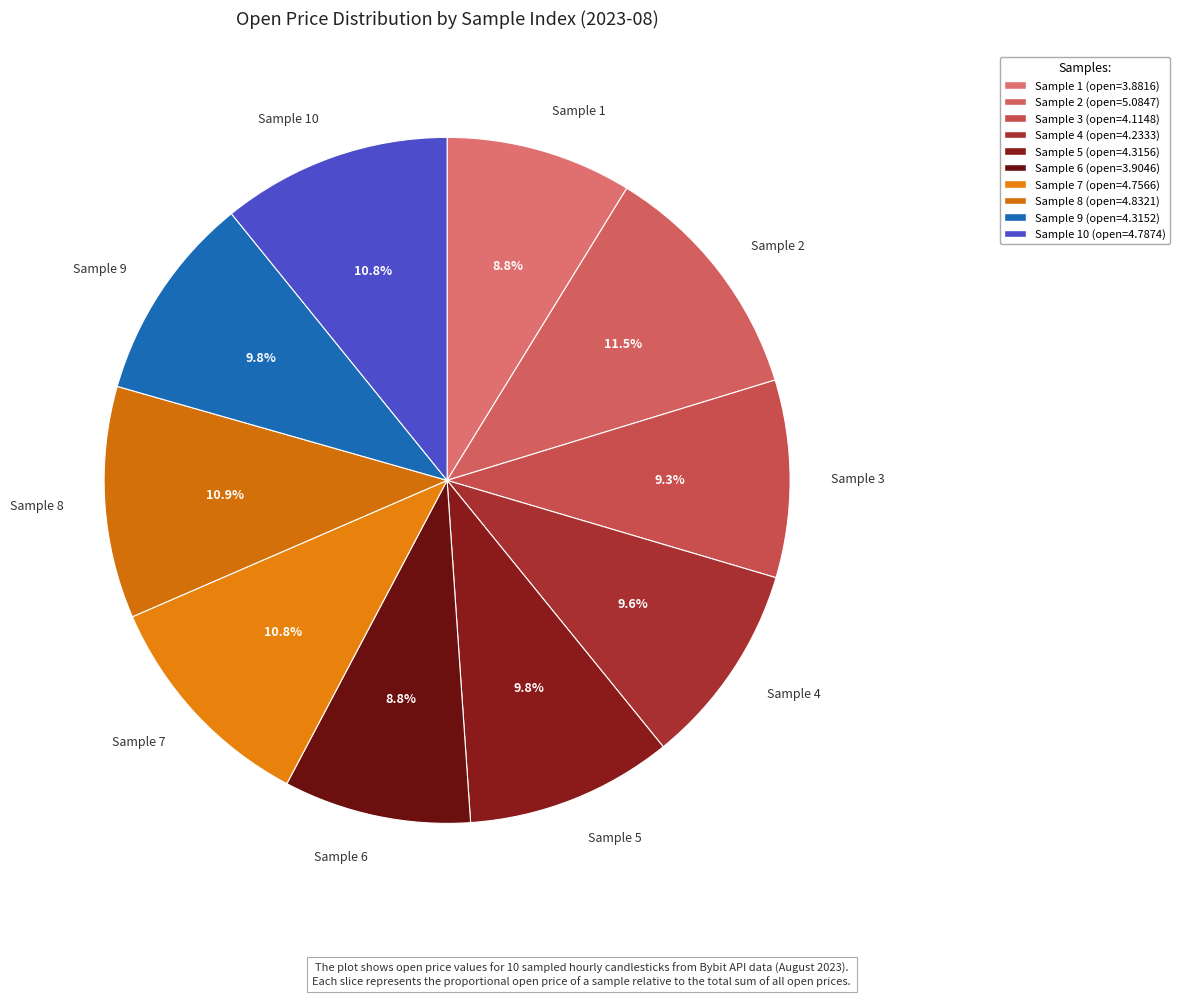

Is there any slice that represents more than half of the pie?

No